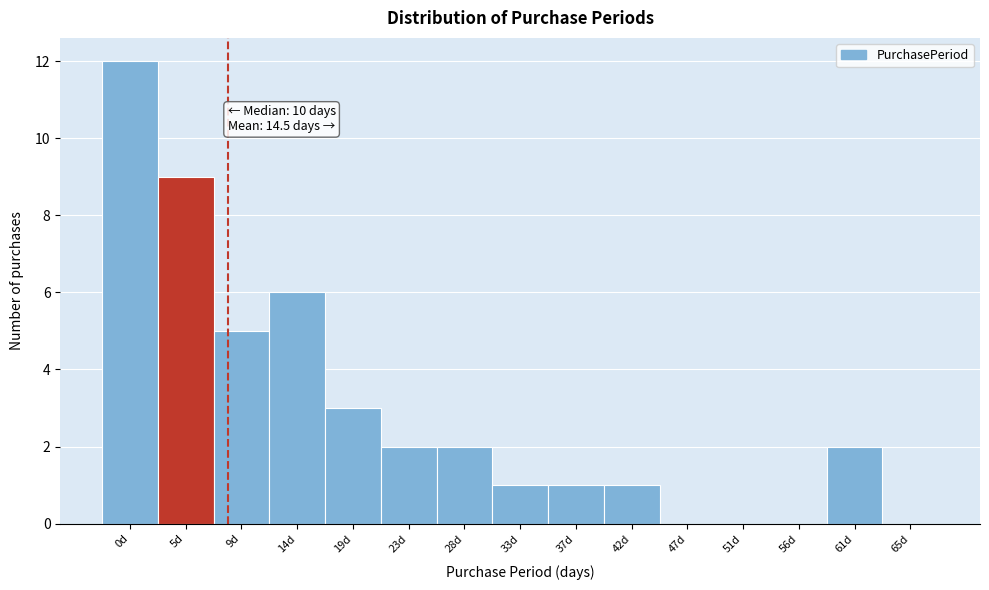

Reading right to left, what are all the values shown in this chart?

65d=0	61d=2	56d=0	51d=0	47d=0	42d=1	37d=1	33d=1	28d=2	23d=2	19d=3	14d=6	9d=5	5d=9	0d=12